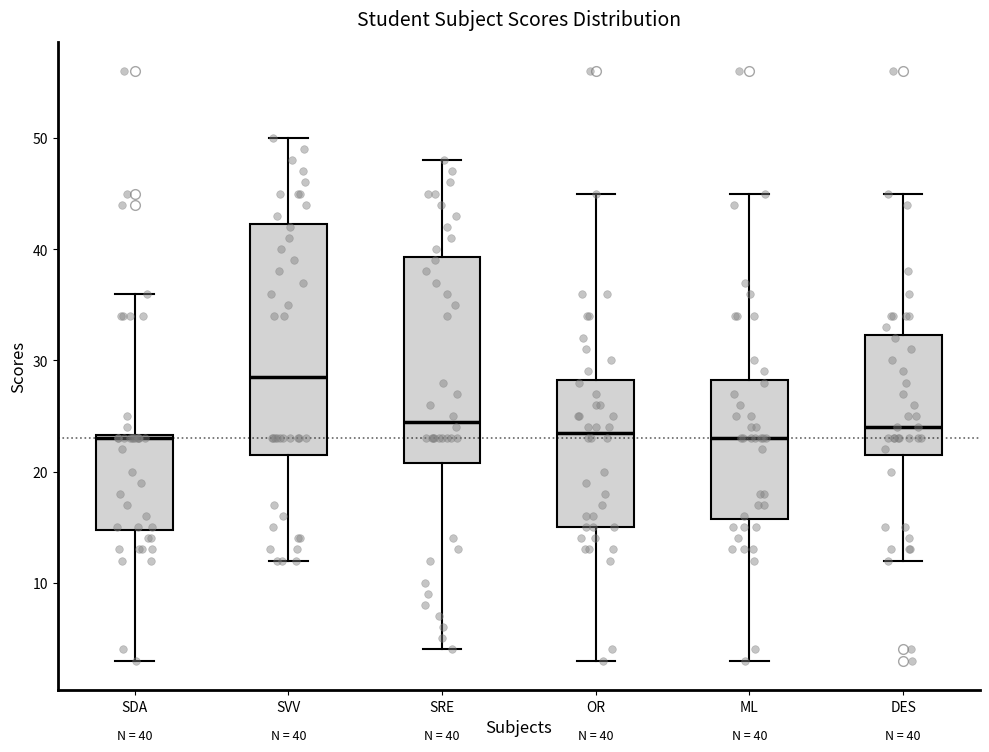

Which box is the tallest, from its lower edge to its upper edge?

SVV